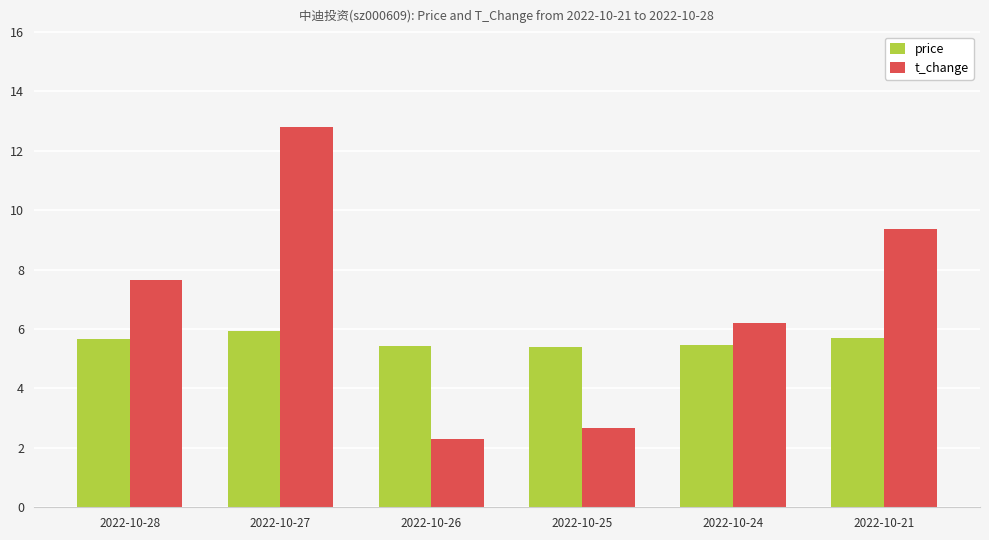

What value does the price series have at 2022-10-24?

5.5